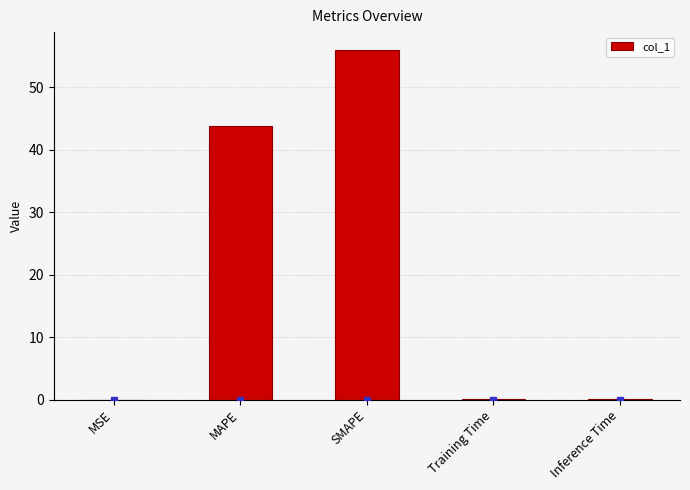

What is the change in value from MAPE to Inference Time?

-43.7